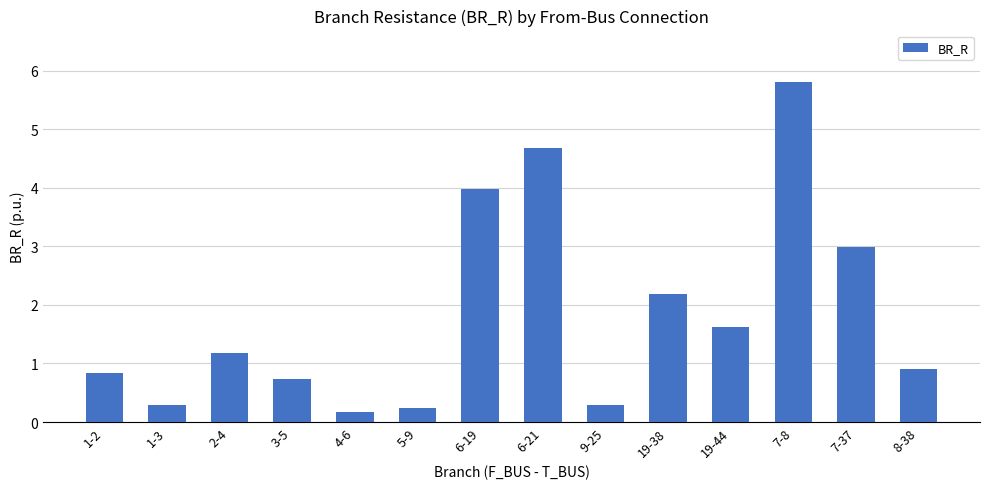

What is the change in value from 4-6 to 19-44?

+1.4